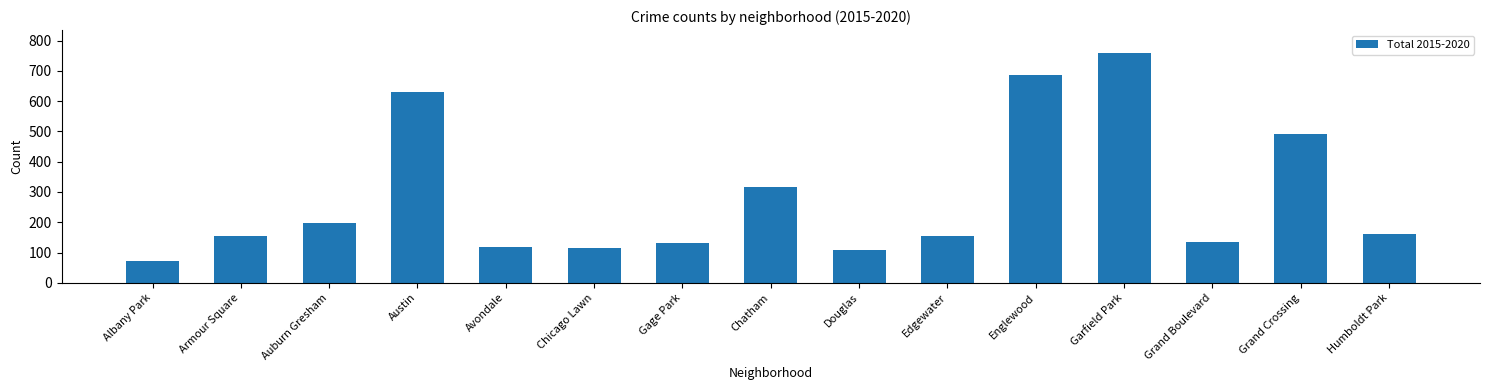

What is the value of the 3rd bar from the left?

199